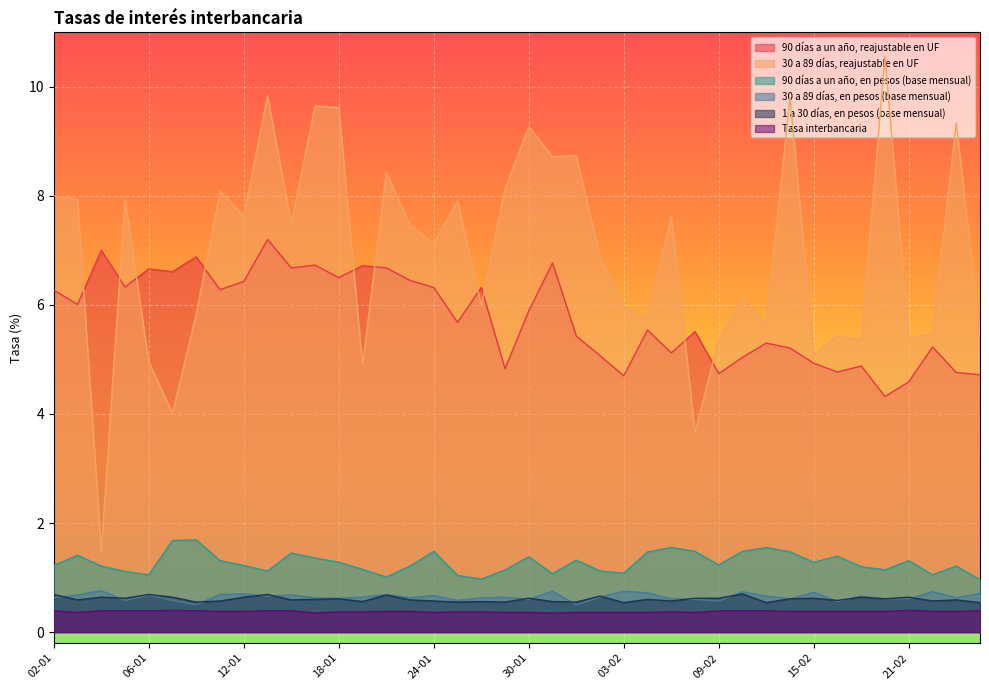

List the labels in order of Tasa interbancaria value, smallest first.

17-01, 31-01, 03-01, 24-01, 27-01, 30-01, 01-02, 02-02, 03-02, 06-02, 08-02, 18-01, 19-01, 25-01, 26-01, 07-02, 11-01, 12-01, 20-01, 23-01, 14-02, 15-02, 16-02, 17-02, 20-02, 22-02, 23-02, 02-01, 04-01, 05-01, 06-01, 10-01, 13-01, 16-01, 09-02, 10-02, 13-02, 24-02, 09-01, 21-02